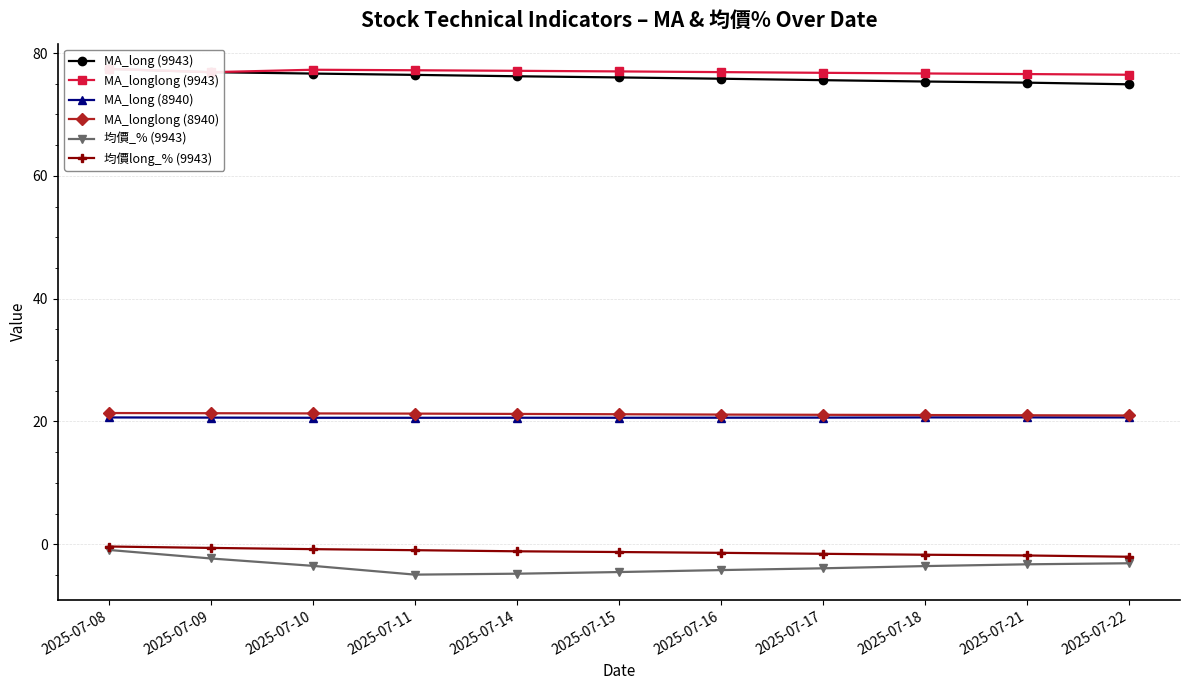

What is the highest value of the 均價_% (9943) series?

-0.9